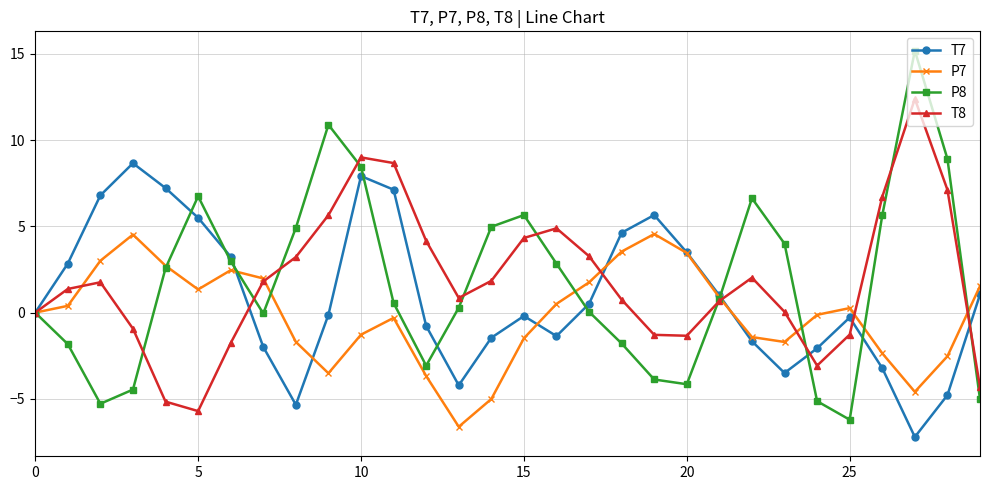

List the series in order of their peak value, highest first.

P8, T8, T7, P7